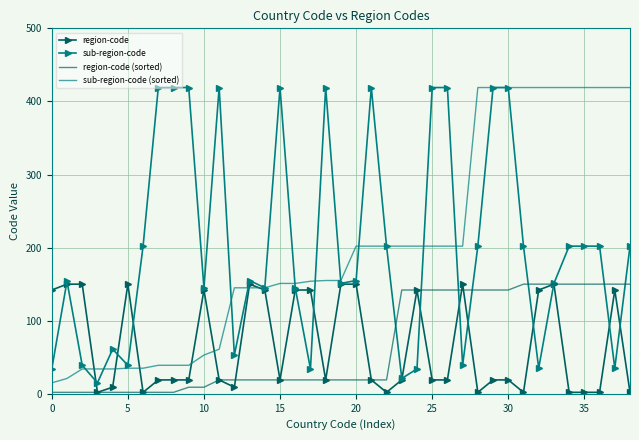

What is the greatest value displayed?

419